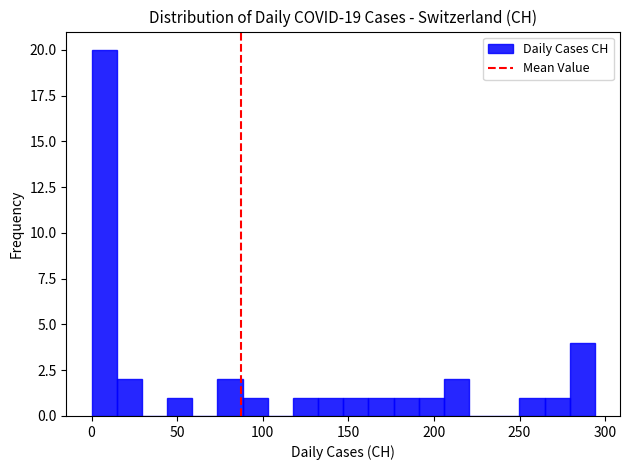

Around what value on the x-axis is the tallest bar? Give the approximate position of its centre, as read against the axis.

5